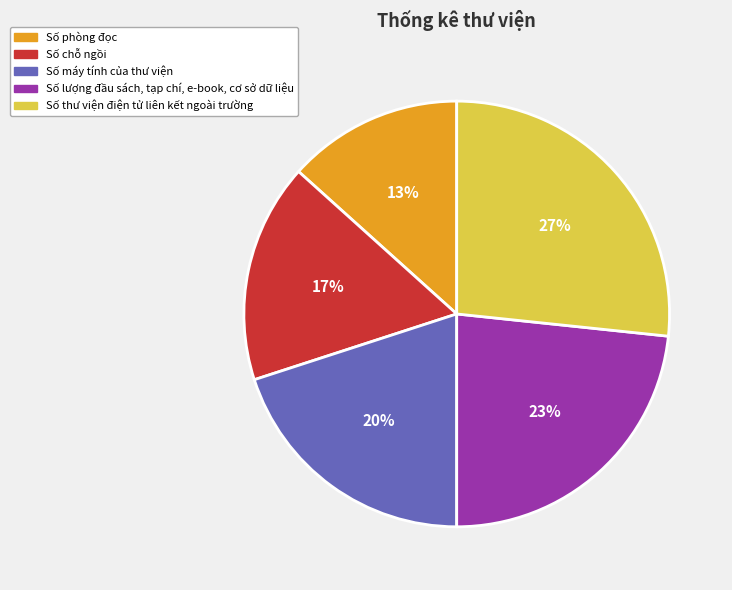

Is there a majority slice in this chart?

No